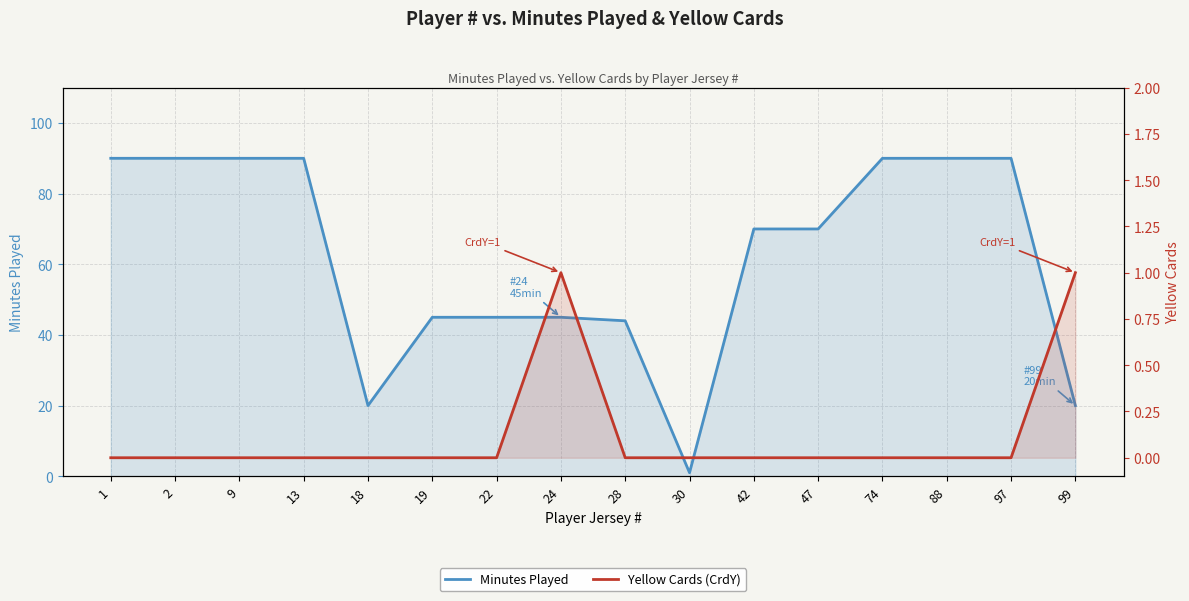

What is the difference between the Minutes Played values at 24 and 2?

45